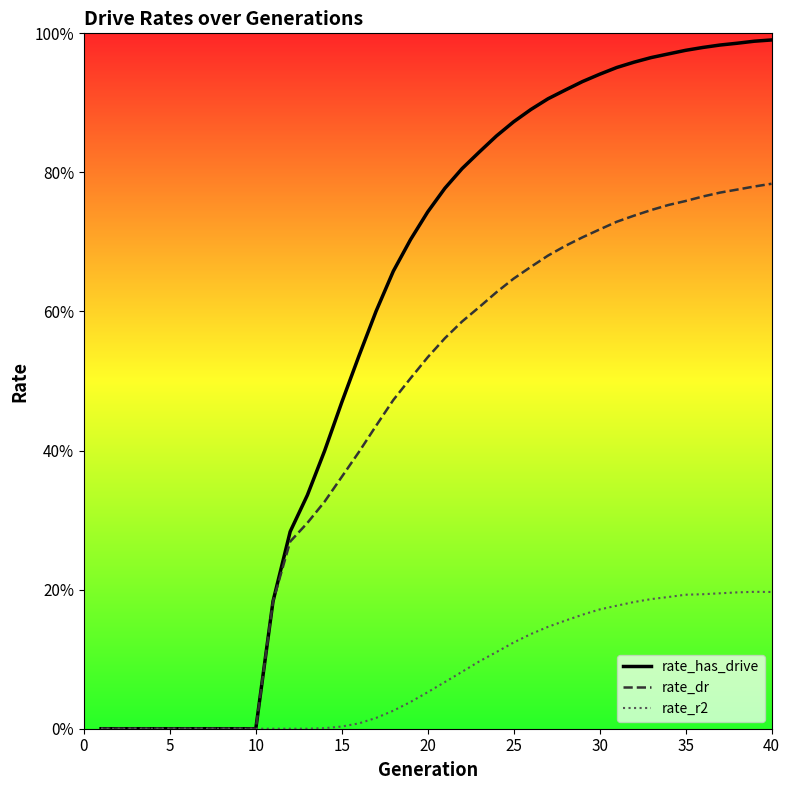

Which series has the largest total across all categories?

rate_has_drive